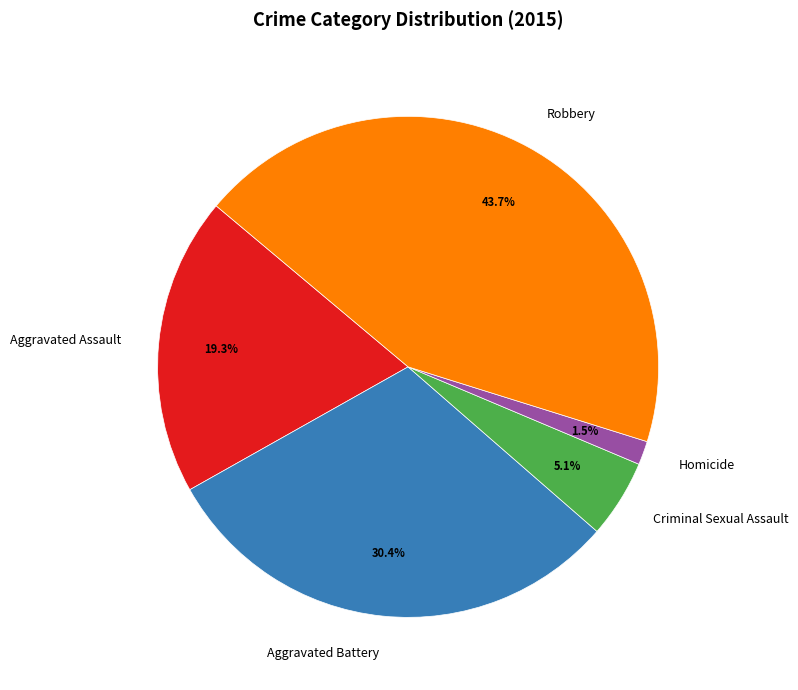

Approximately how many times larger is the value at Aggravated Assault compared to Aggravated Battery?

0.6